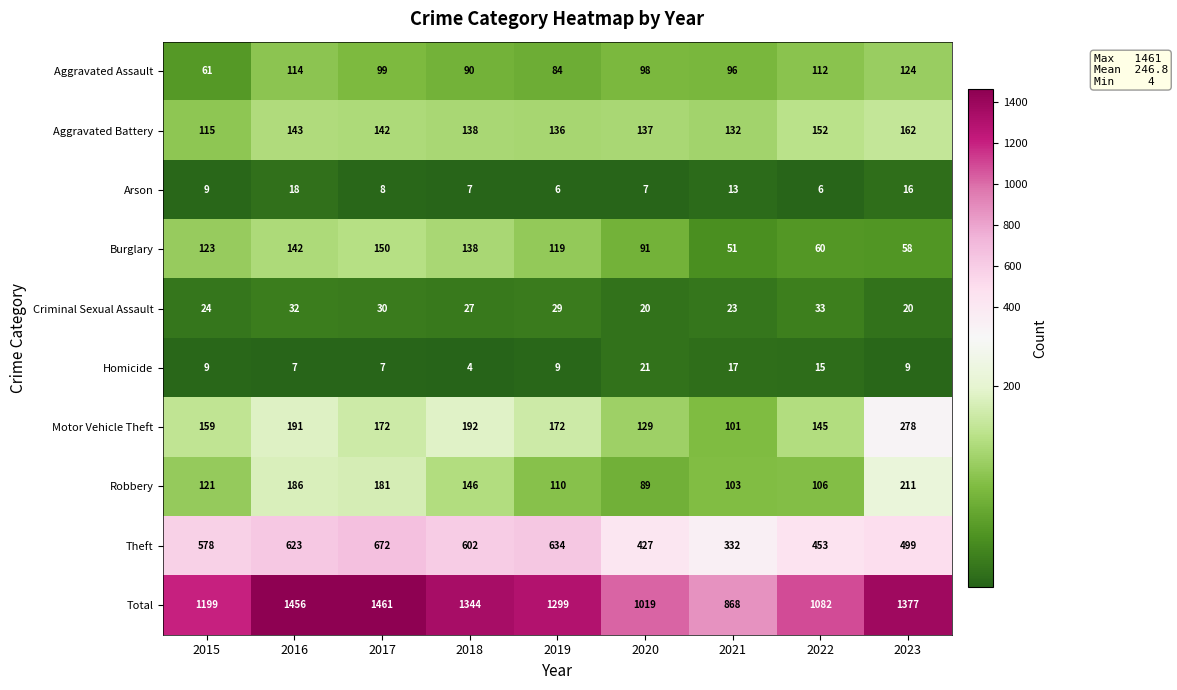

What is the lowest value of the Burglary series?

51